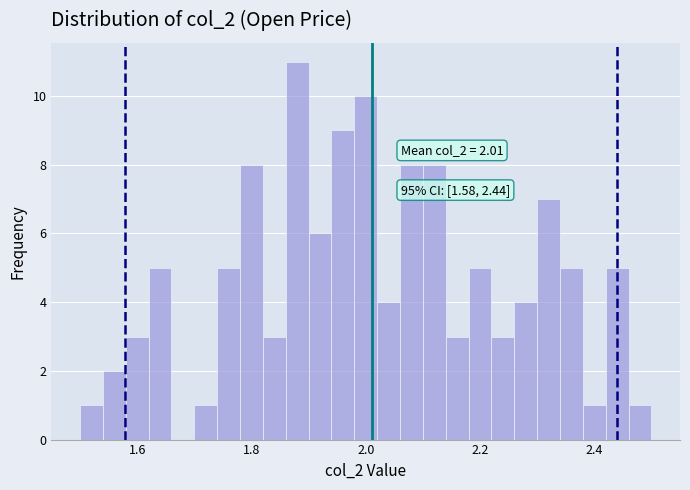

Read against the x-axis, roughly where is the centre of the tallest bar?

1.88